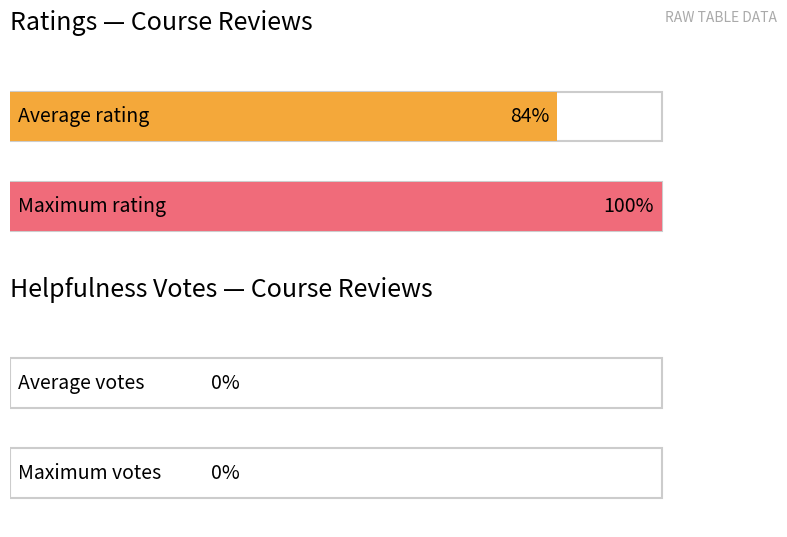

True or false: mostHelpfulVoteCount has a value of 0 at Karen Kay.

True